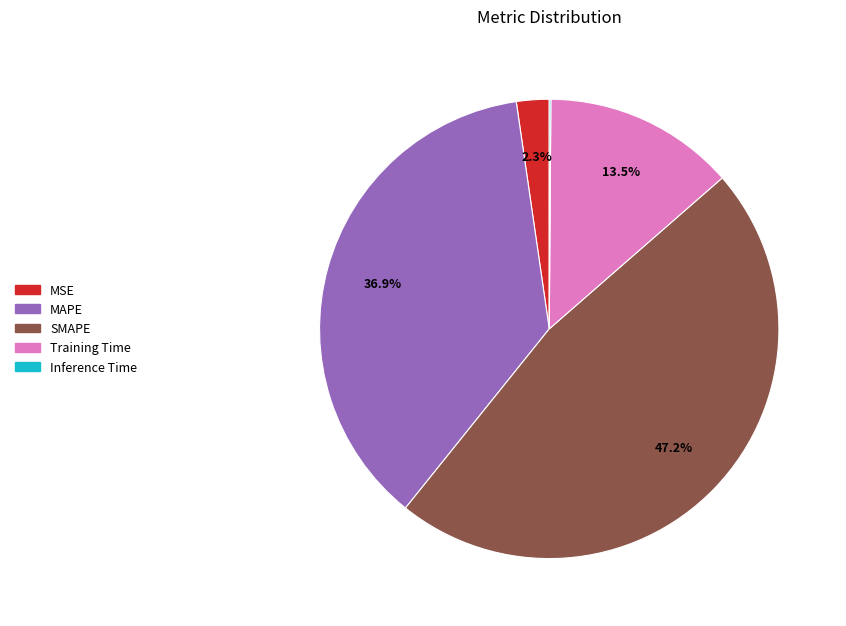

Which category has the biggest portion of the pie?

SMAPE